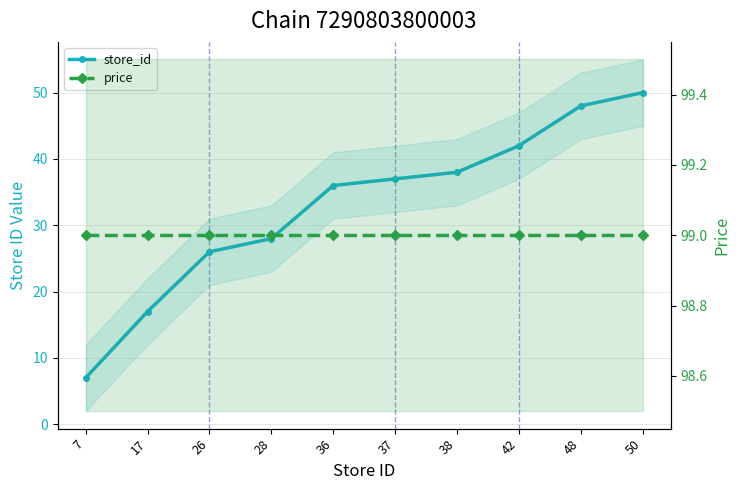

At which label does store_id reach its peak?

50